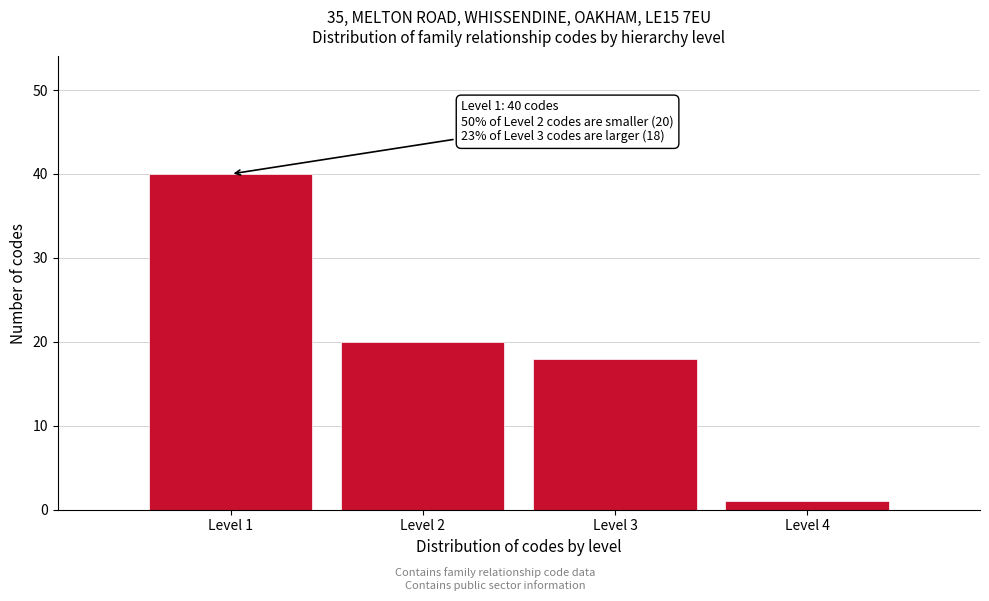

Reading left to right, extract all data points from this chart.

40	20	18	1